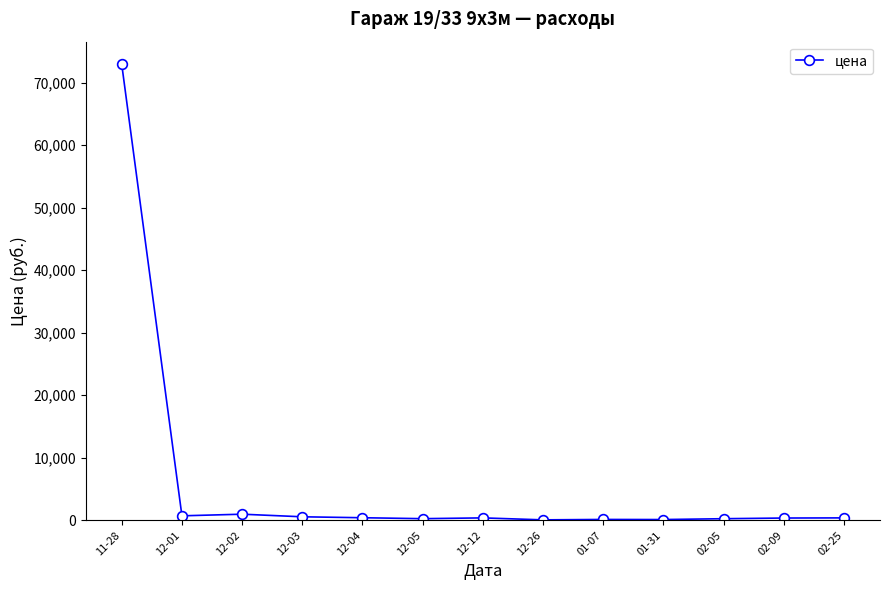

What is the label of the 1st point from the left?

11-28